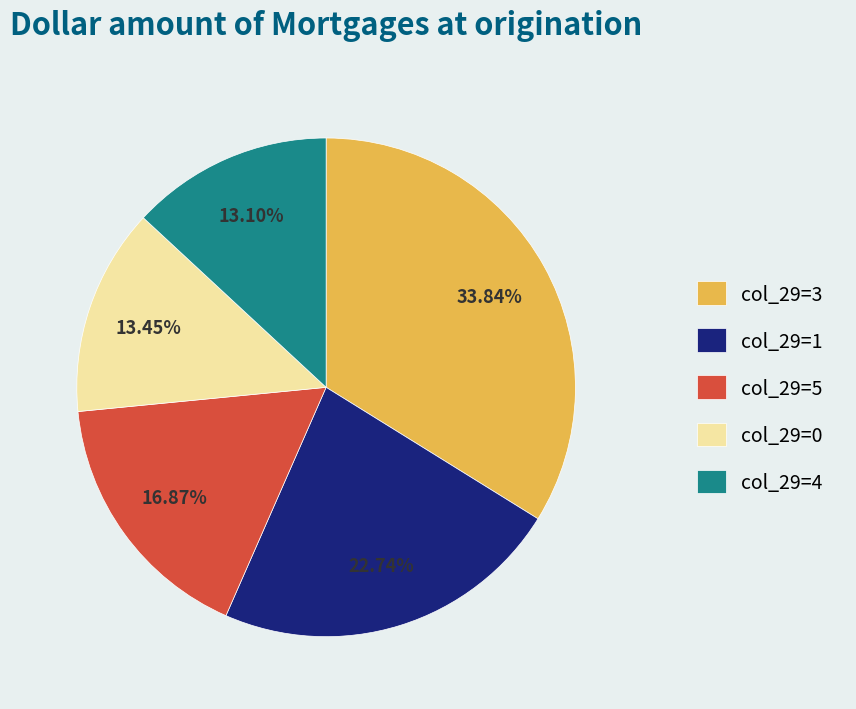

To the nearest percent, what is the average slice percentage?

20%